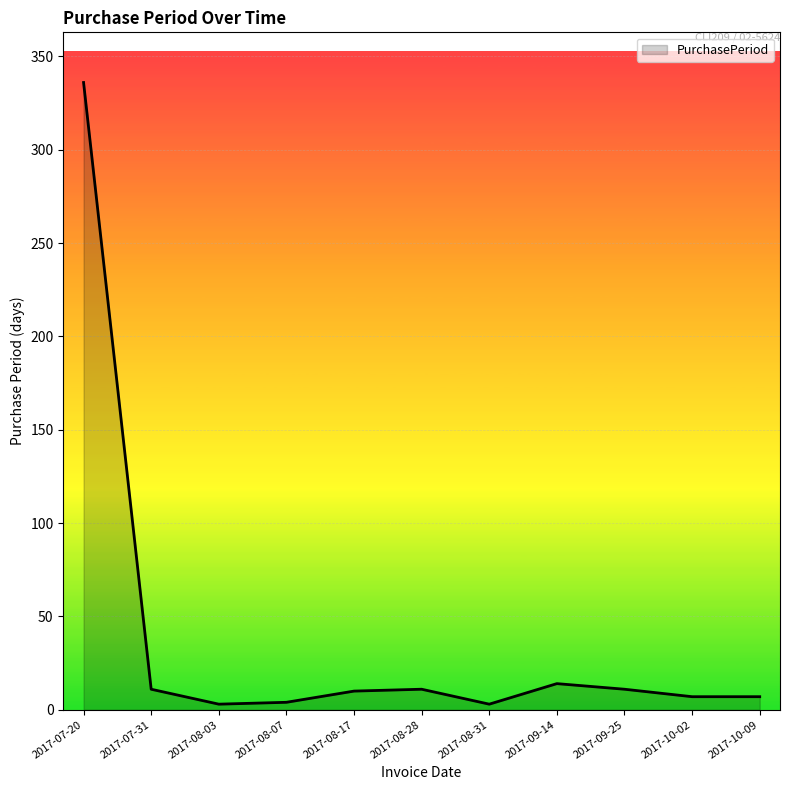

Count the number of data series in this chart.

1